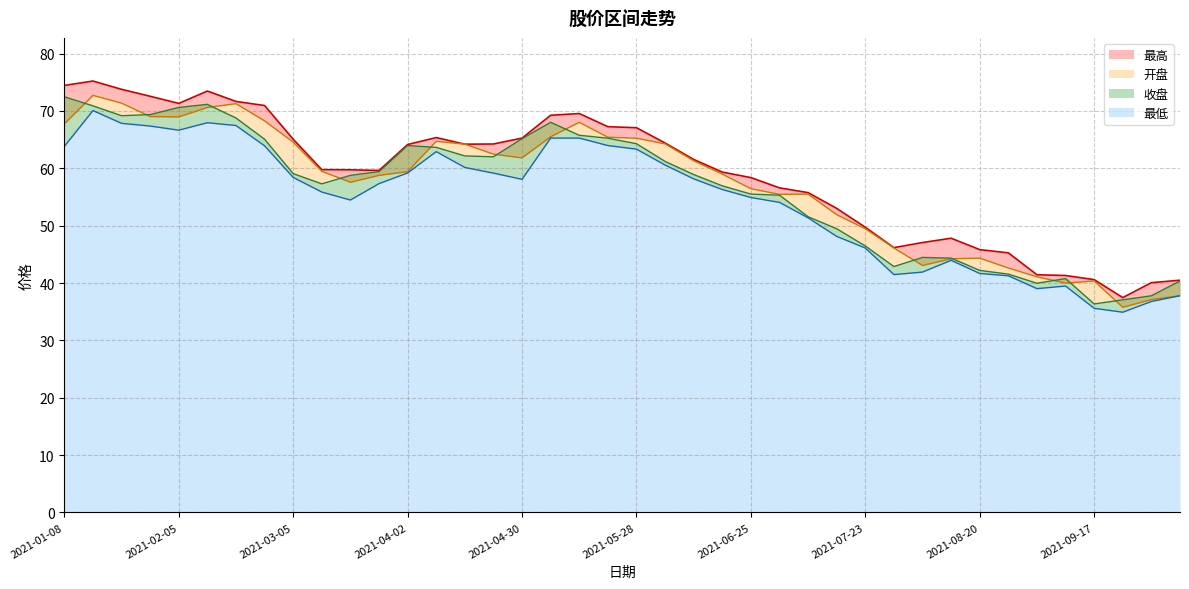

What is the approximate value of 最高 at 2021-01-15?

75.2